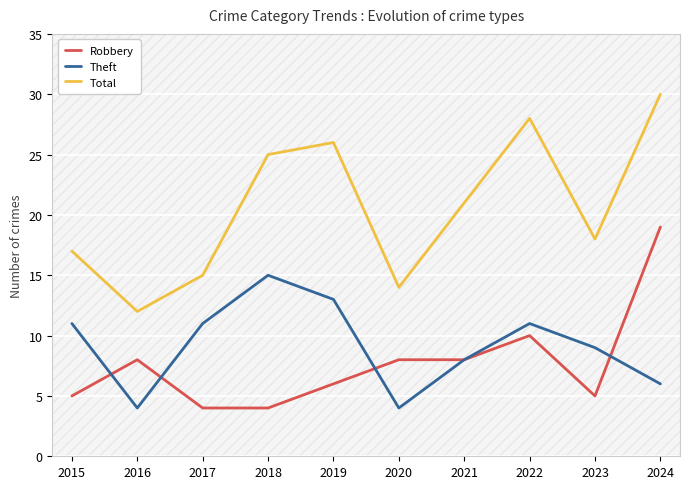

List the series in order of their peak value, lowest first.

Theft, Robbery, Total